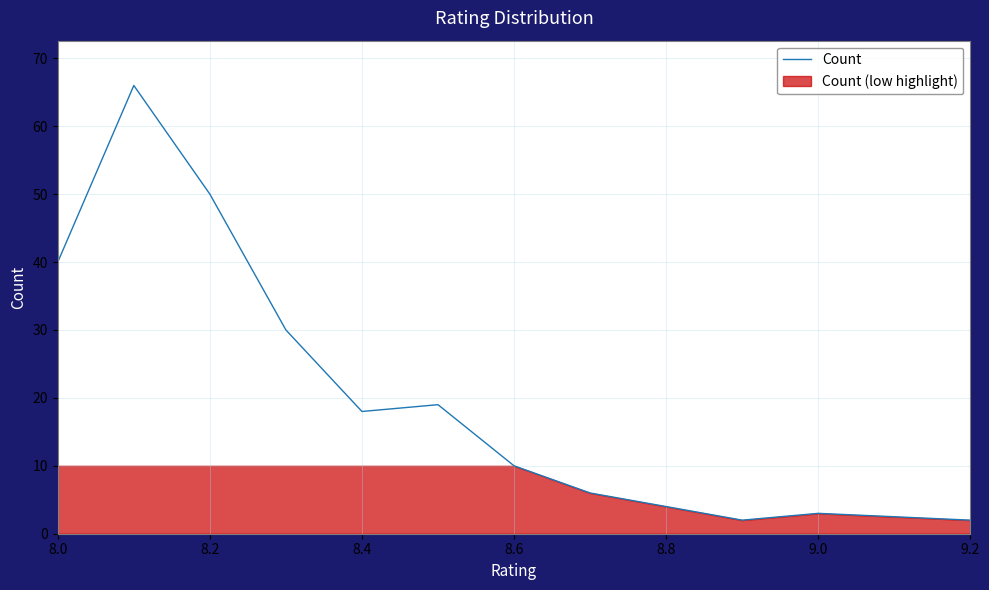

The value of Count at 8.8 is 7. True or false?

False